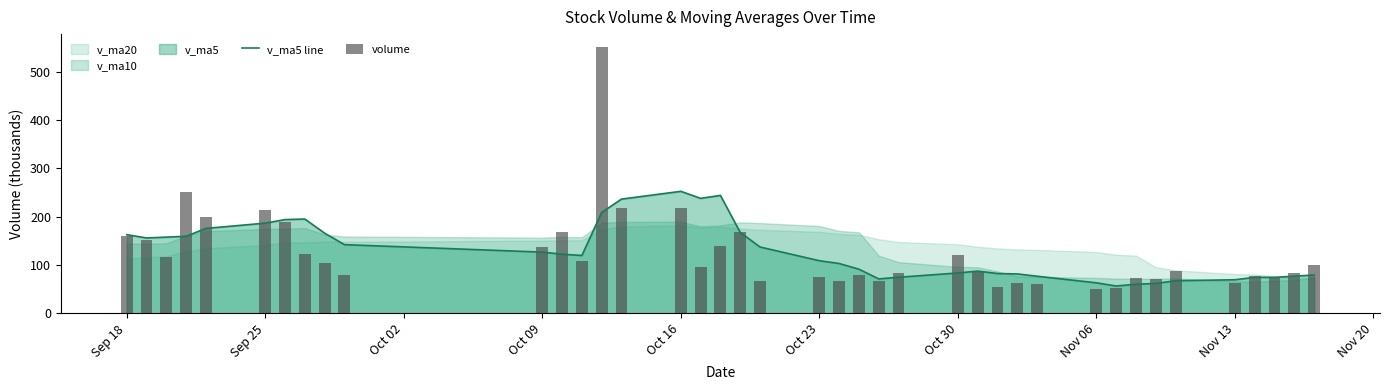

Are the bars horizontal?

No